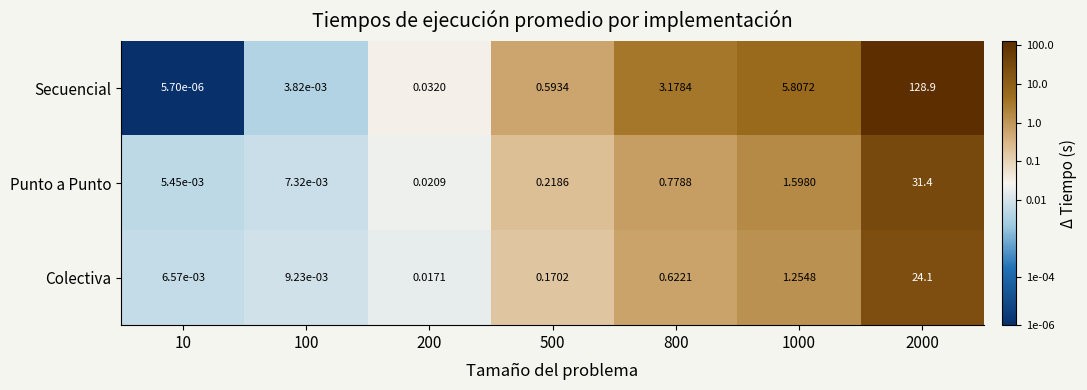

Is the value of Colectiva at 2000 greater than the value of Punto a Punto at 500?

Yes